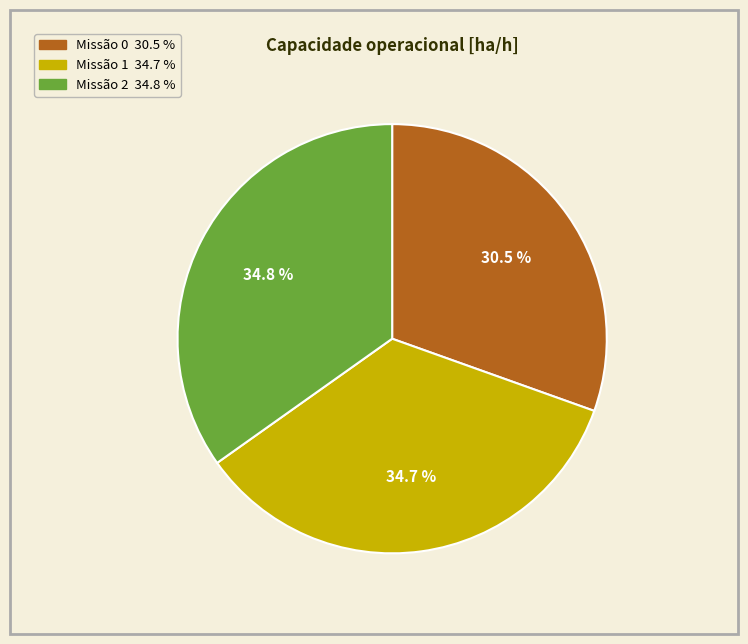

Does any single category account for the majority?

No